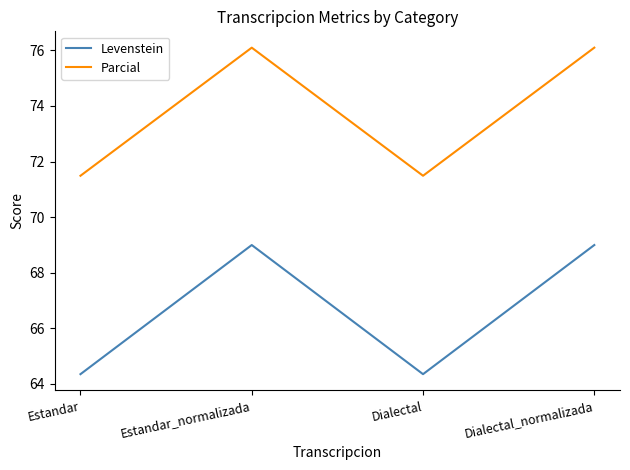

Where is the first local minimum for Parcial?

Dialectal